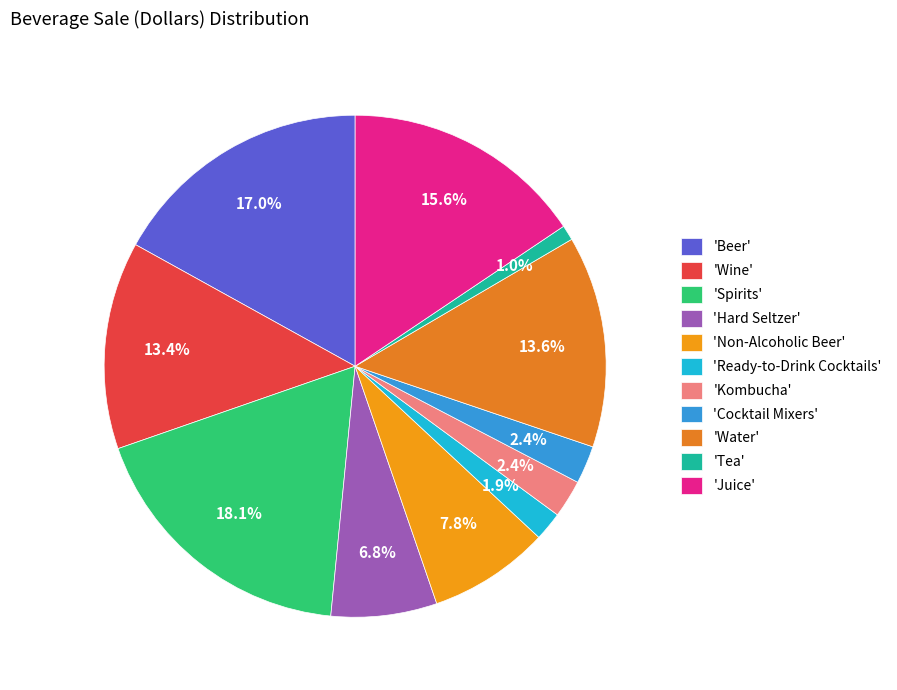

Count the number of slices in the pie.

11